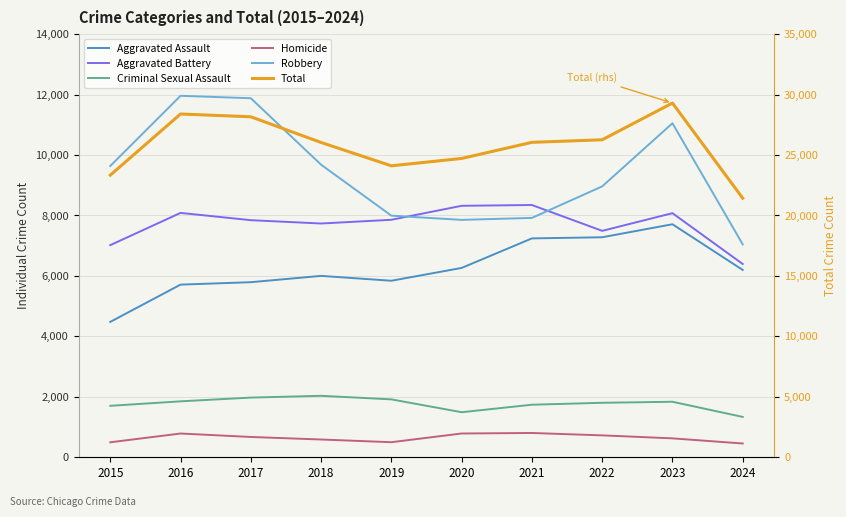

True or false: Robbery and Criminal Sexual Assault intersect in this chart.

False